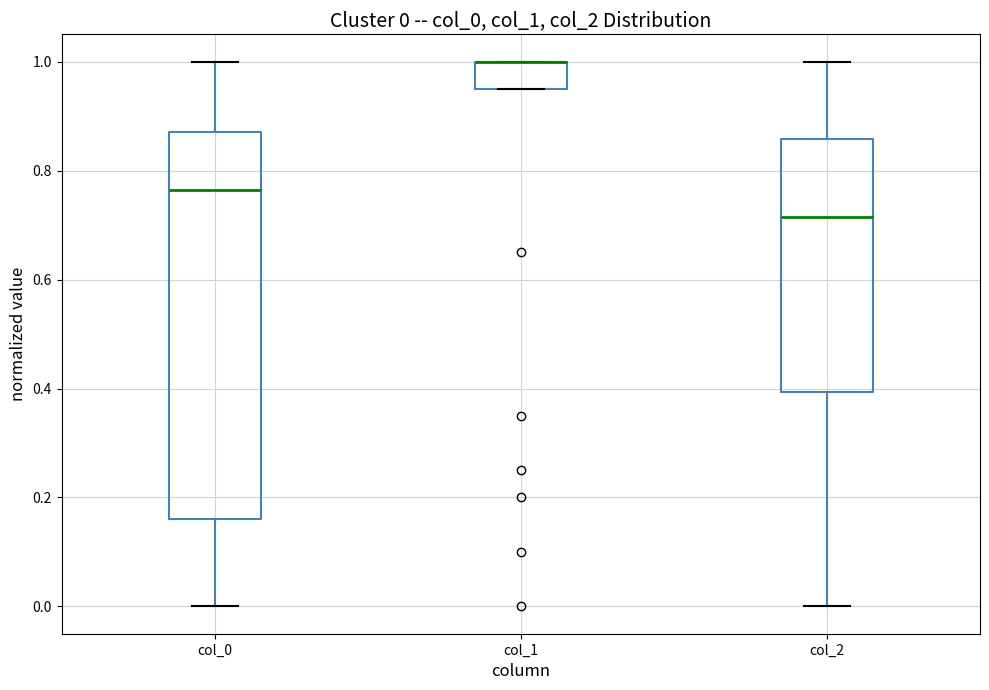

Comparing the boxes themselves (not the whiskers), which one is the tallest?

col_0